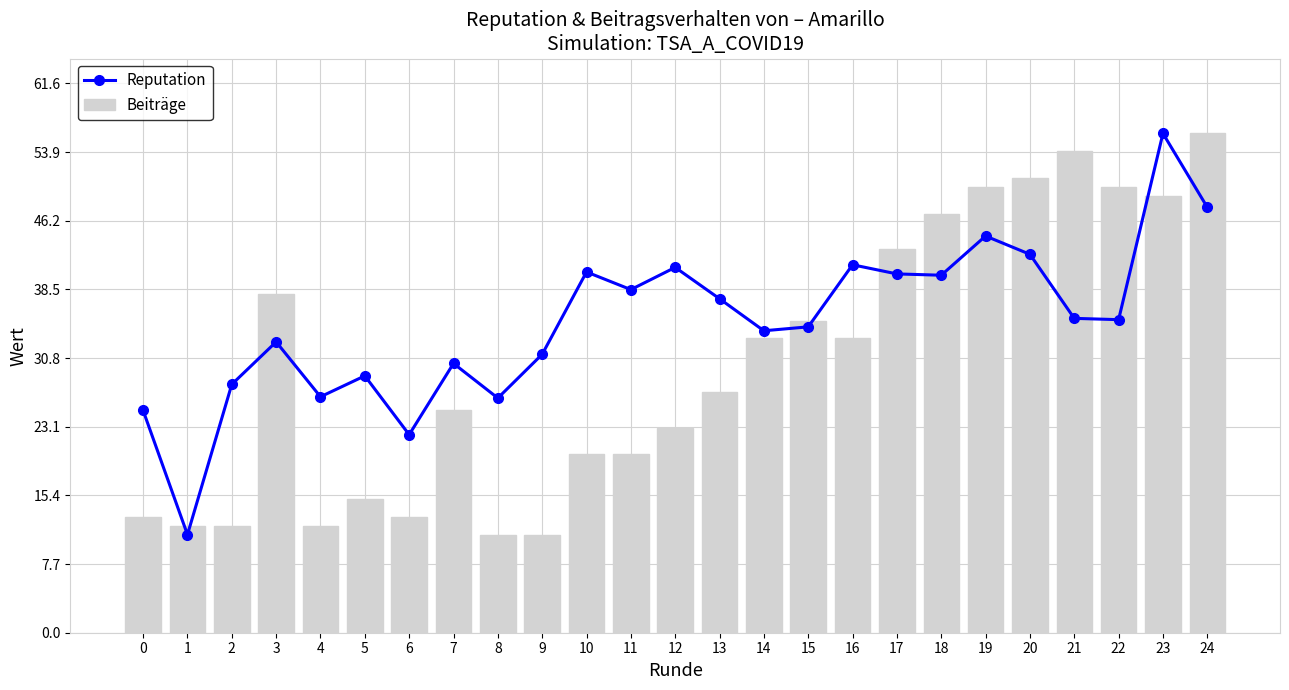

The Reputation series shows 56.0 at 23. True or false?

True